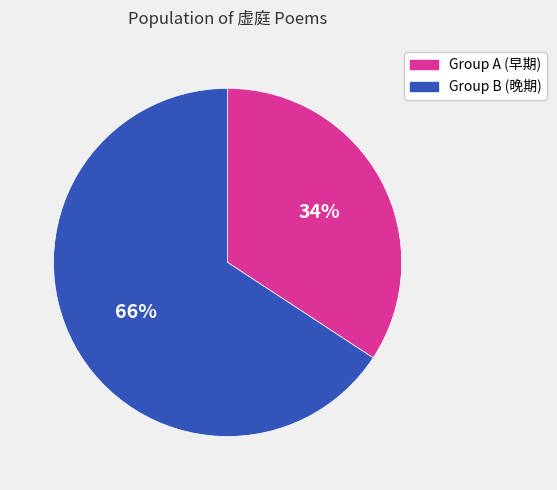

How many segments does this pie chart have?

2